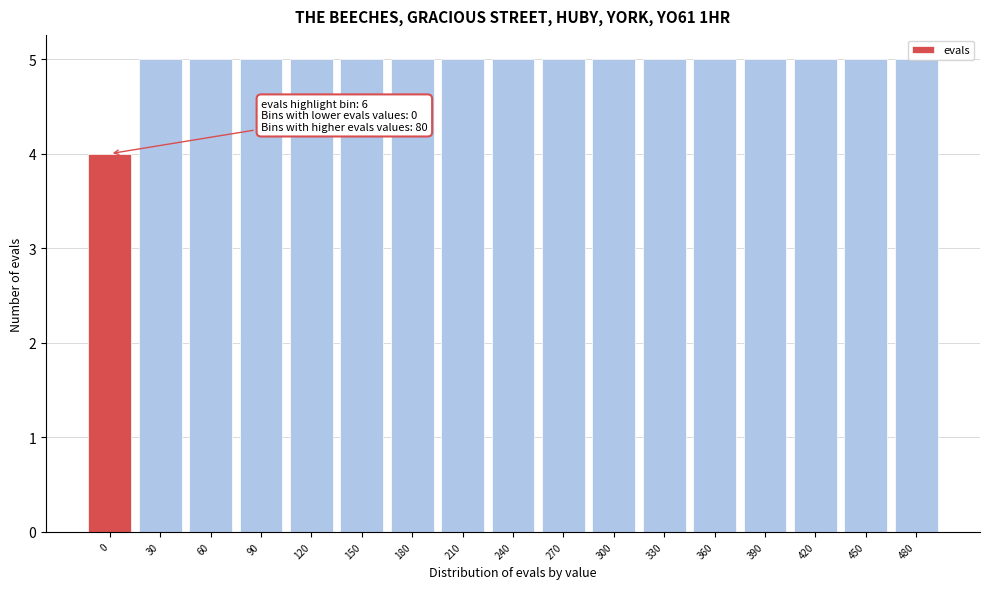

Is it true that the value at 390 is 1?

False